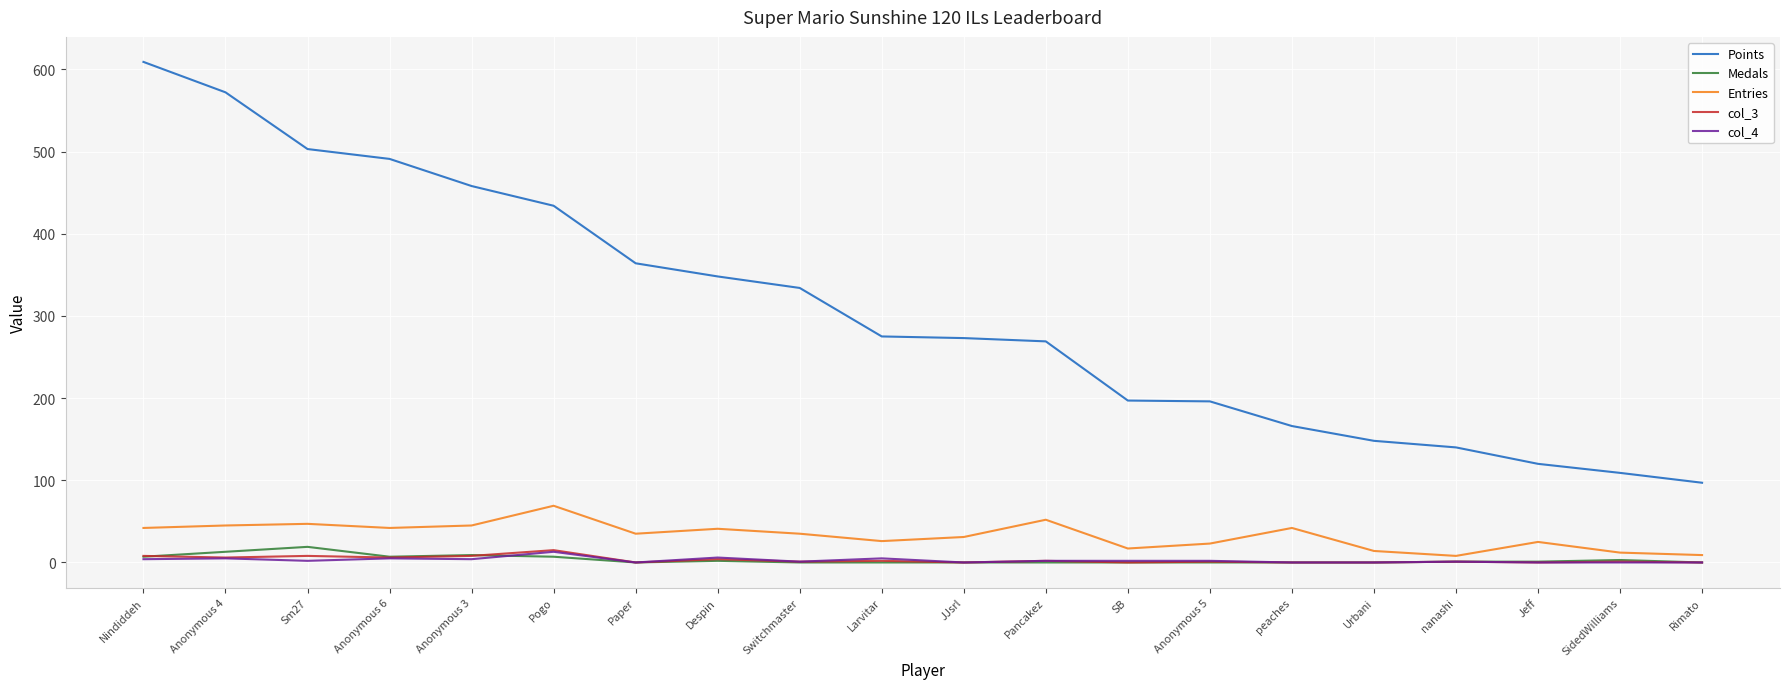

True or false: Entries and Points intersect in this chart.

False